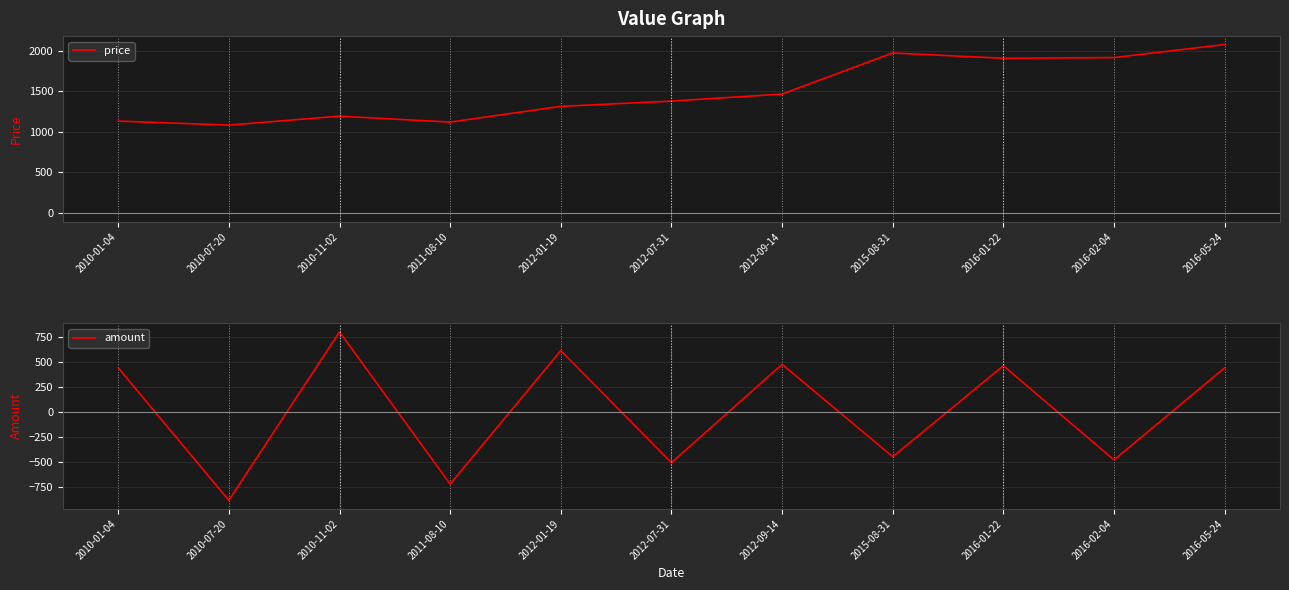

What is the label of the 11th point from the left?

2016-05-24